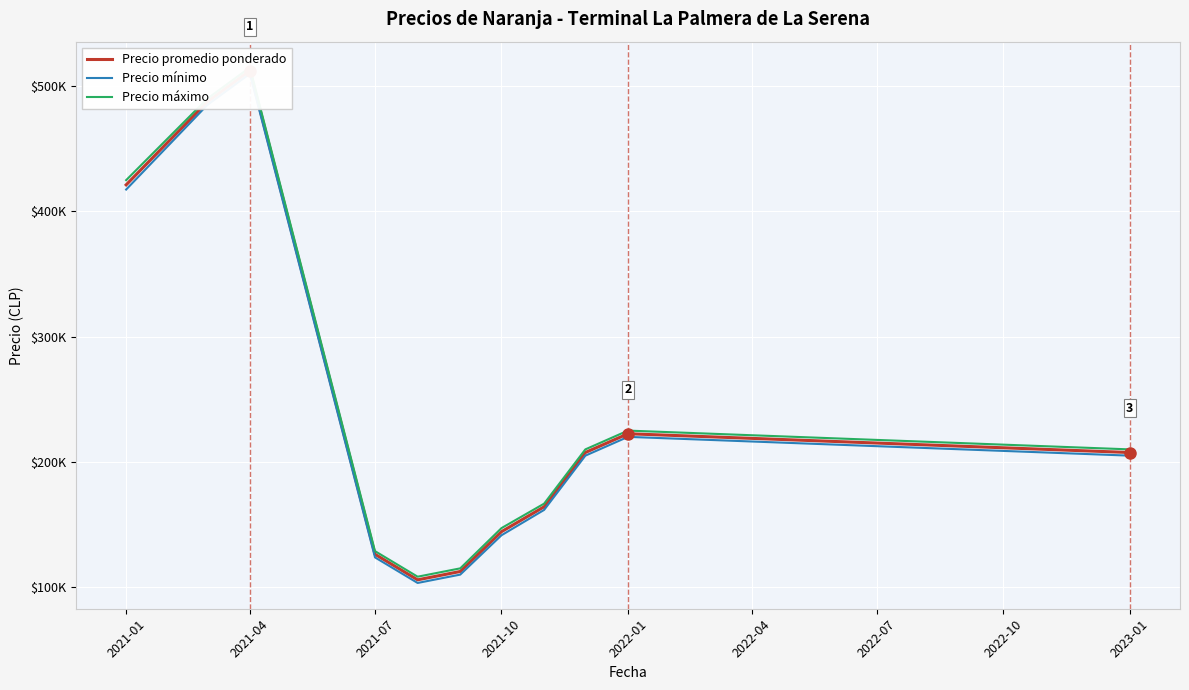

Where is Precio máximo nearest to the value 311666?

2022-01